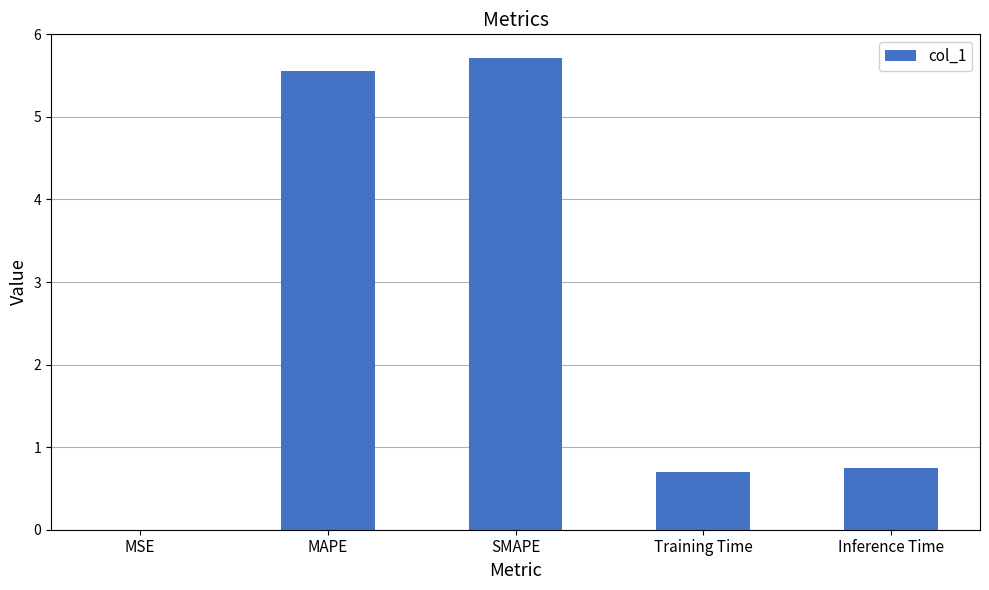

What is the maximum value shown in the chart?

5.7